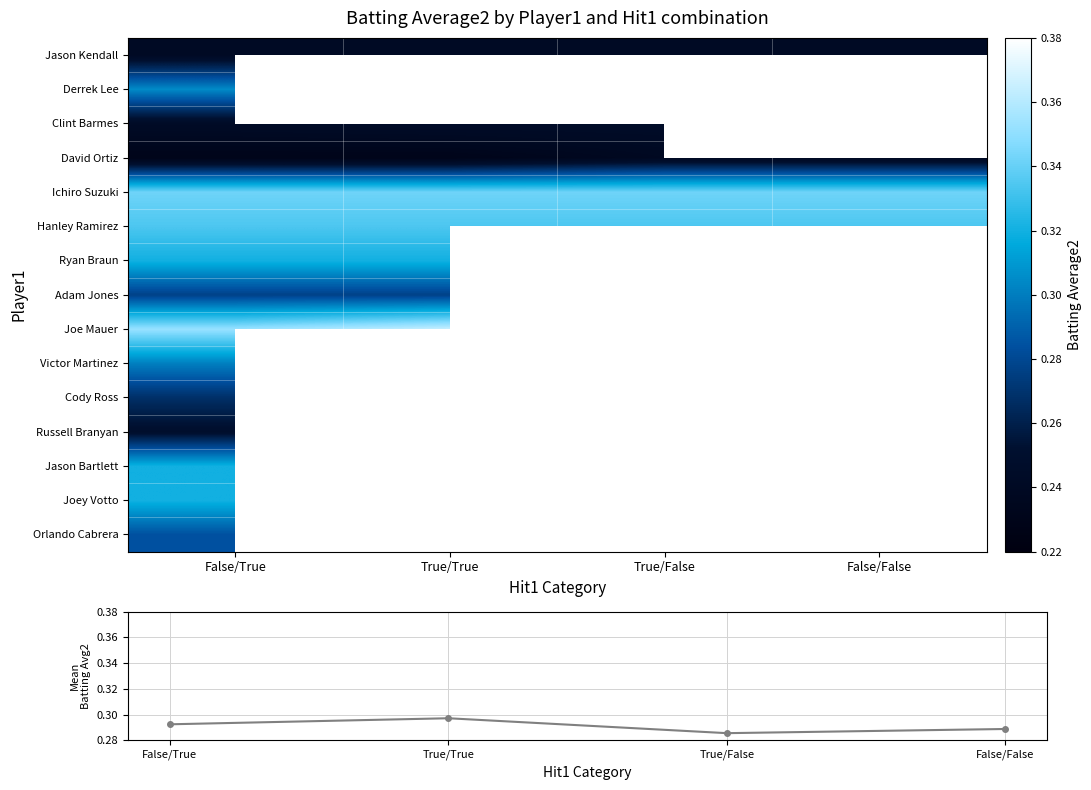

What is the spread (max minus min) of values at True/False?

0.1